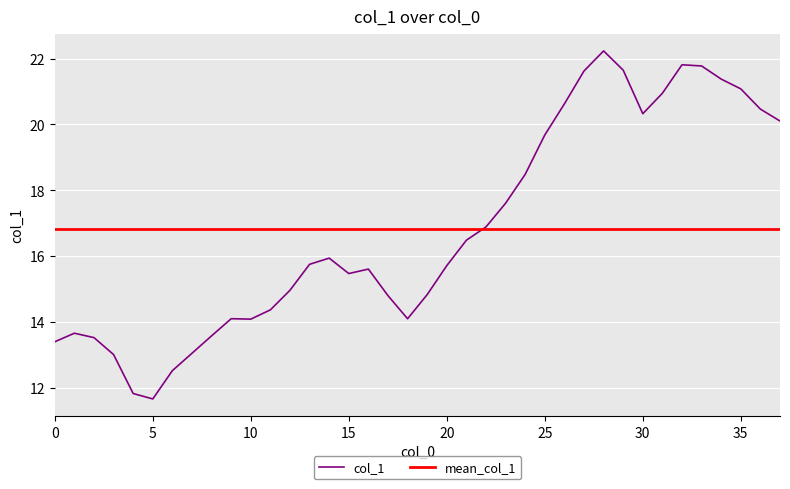

How many categories are shown in the chart?

38